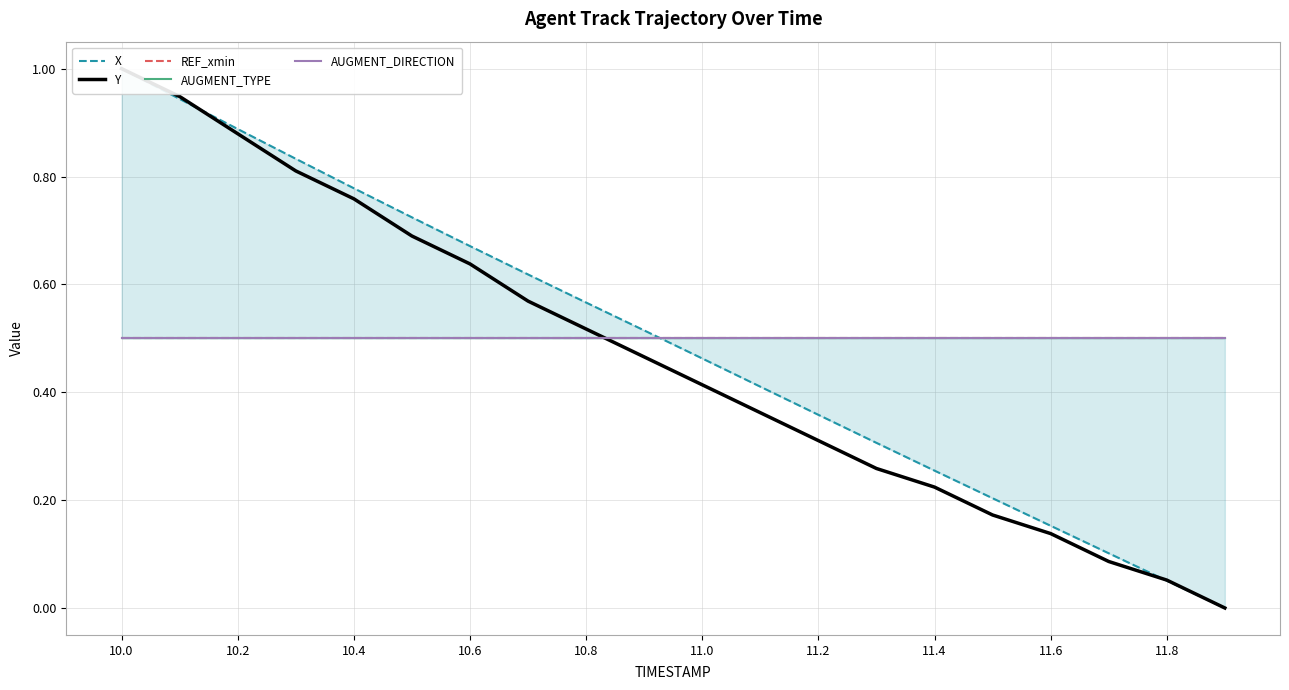

Which series has the largest range (max minus min)?

X